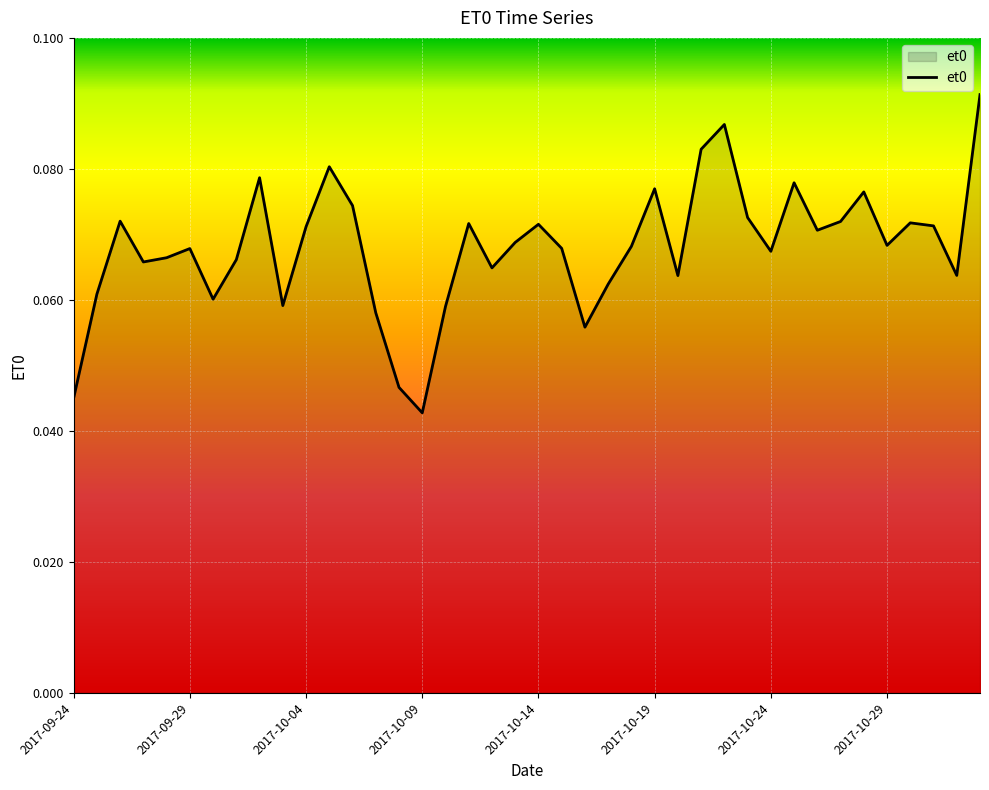

Which label corresponds to the largest value in the chart?

2017-11-02